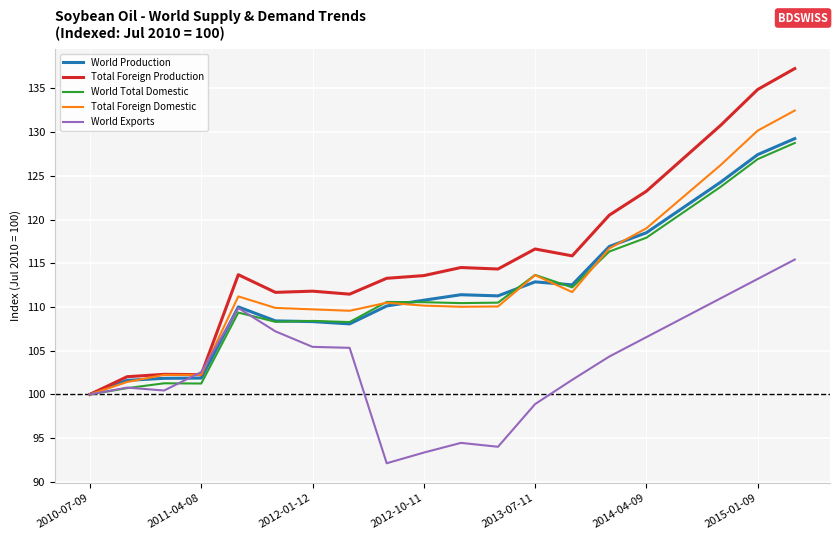

Which series ends up on top after the final intersection of World Total Domestic and Total Foreign Domestic?

Total Foreign Domestic